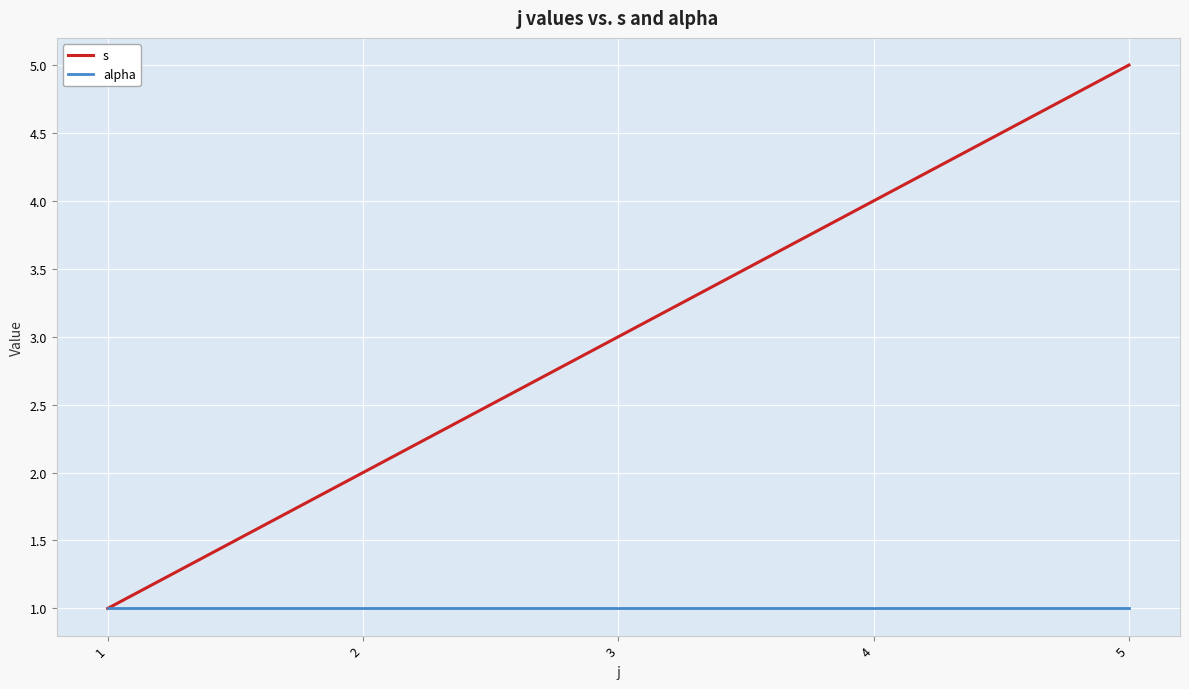

Is it true that s equals 1 at 5?

False